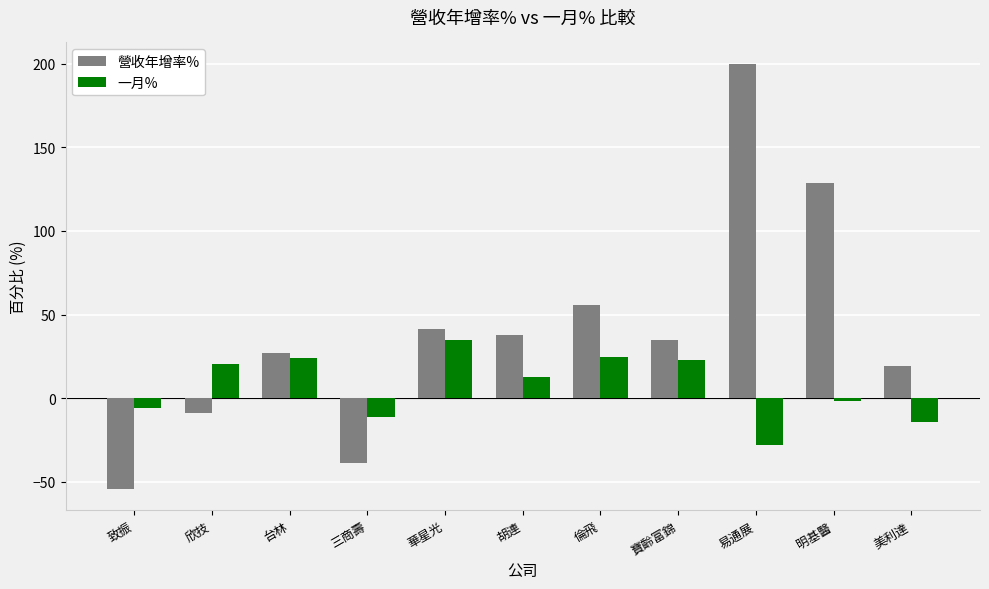

What is the total value across all series at 華星光?

76.2